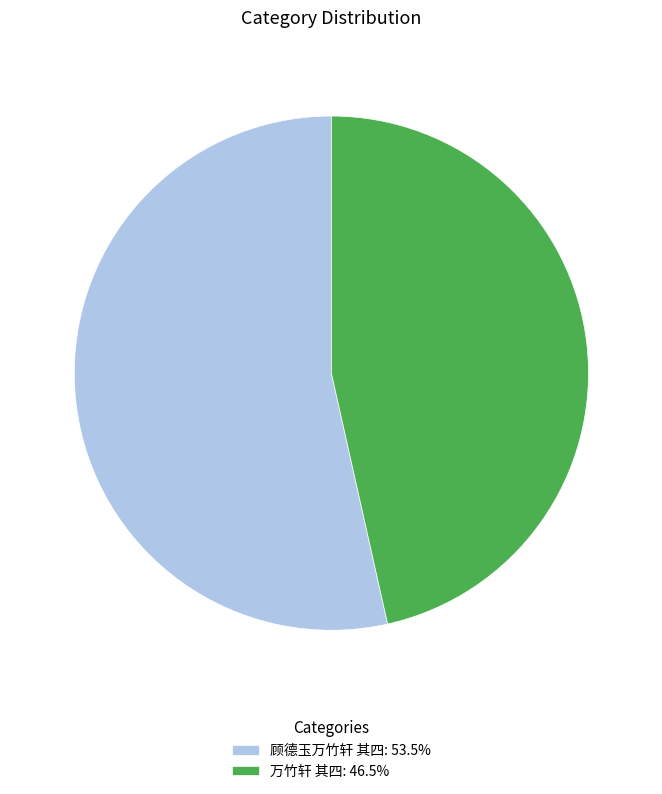

Which category accounts for the majority?

顾德玉万竹轩 其四